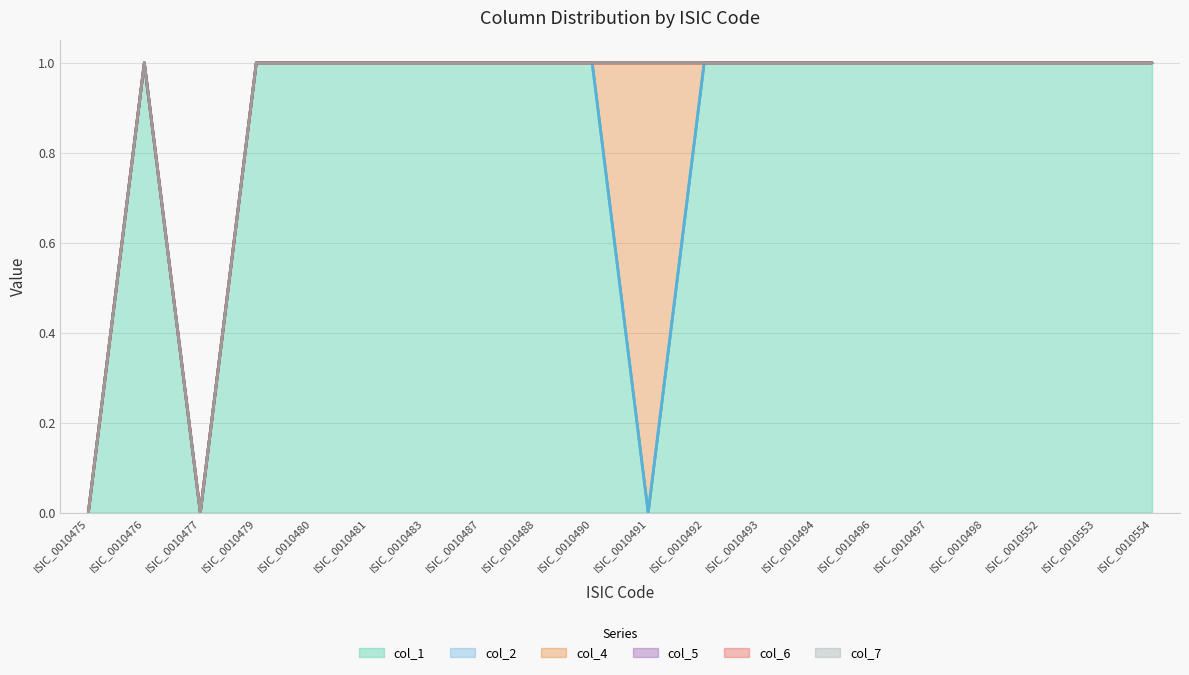

The col_6 series shows 0 at ISIC_0010483. True or false?

True